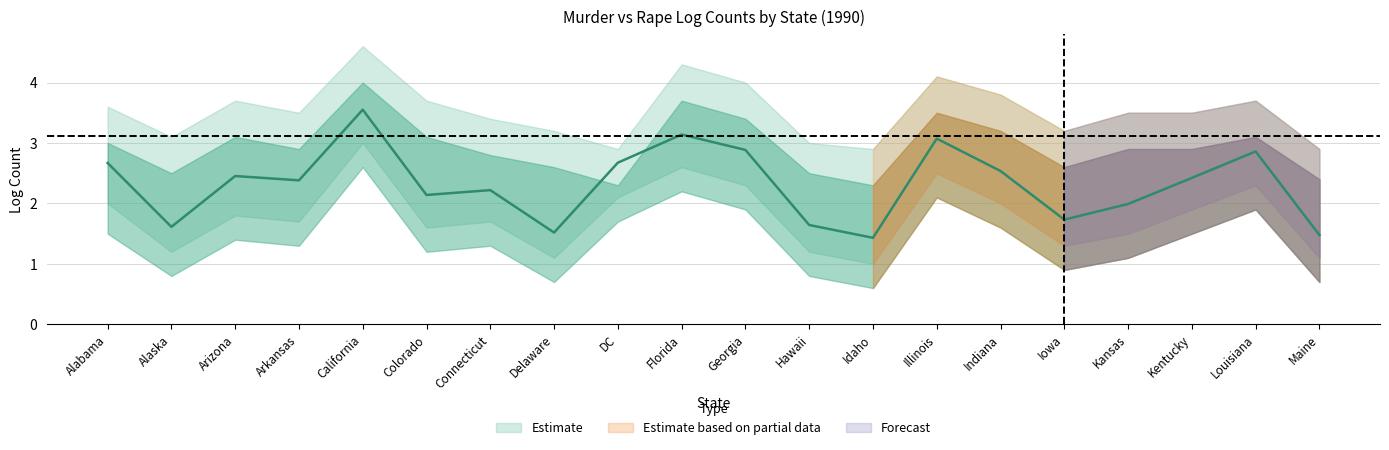

Reading right to left, list all the values displayed in this chart.

1.5	2.9	2.4	2.0	1.7	2.5	3.1	1.4	1.6	2.9	3.1	2.7	1.5	2.2	2.1	3.6	2.4	2.5	1.6	2.7